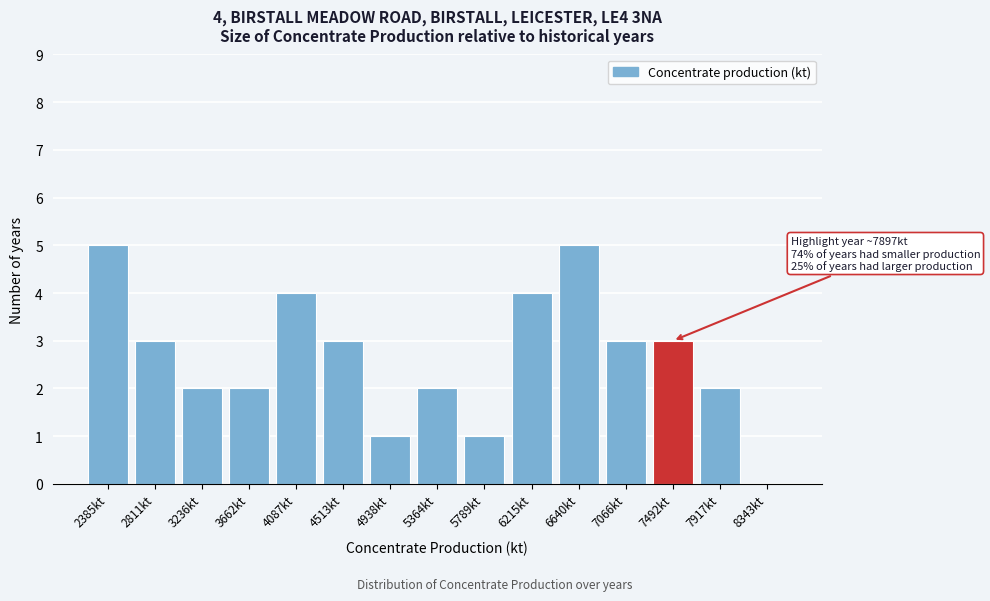

Reading left to right, what are all the values shown in this chart?

2385kt=5	2811kt=3	3236kt=2	3662kt=2	4087kt=4	4513kt=3	4938kt=1	5364kt=2	5789kt=1	6215kt=4	6640kt=5	7066kt=3	7492kt=3	7917kt=2	8343kt=0